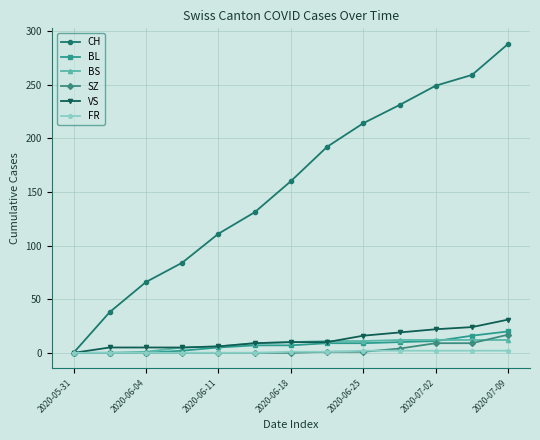

List the series in order of their peak value, lowest first.

FR, BS, SZ, BL, VS, CH